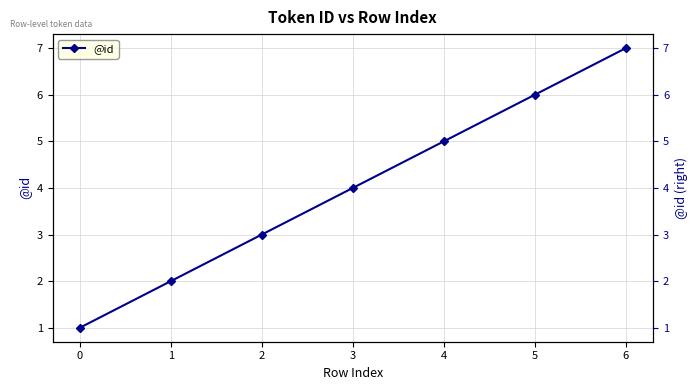

The value at 5 is 6. True or false?

True